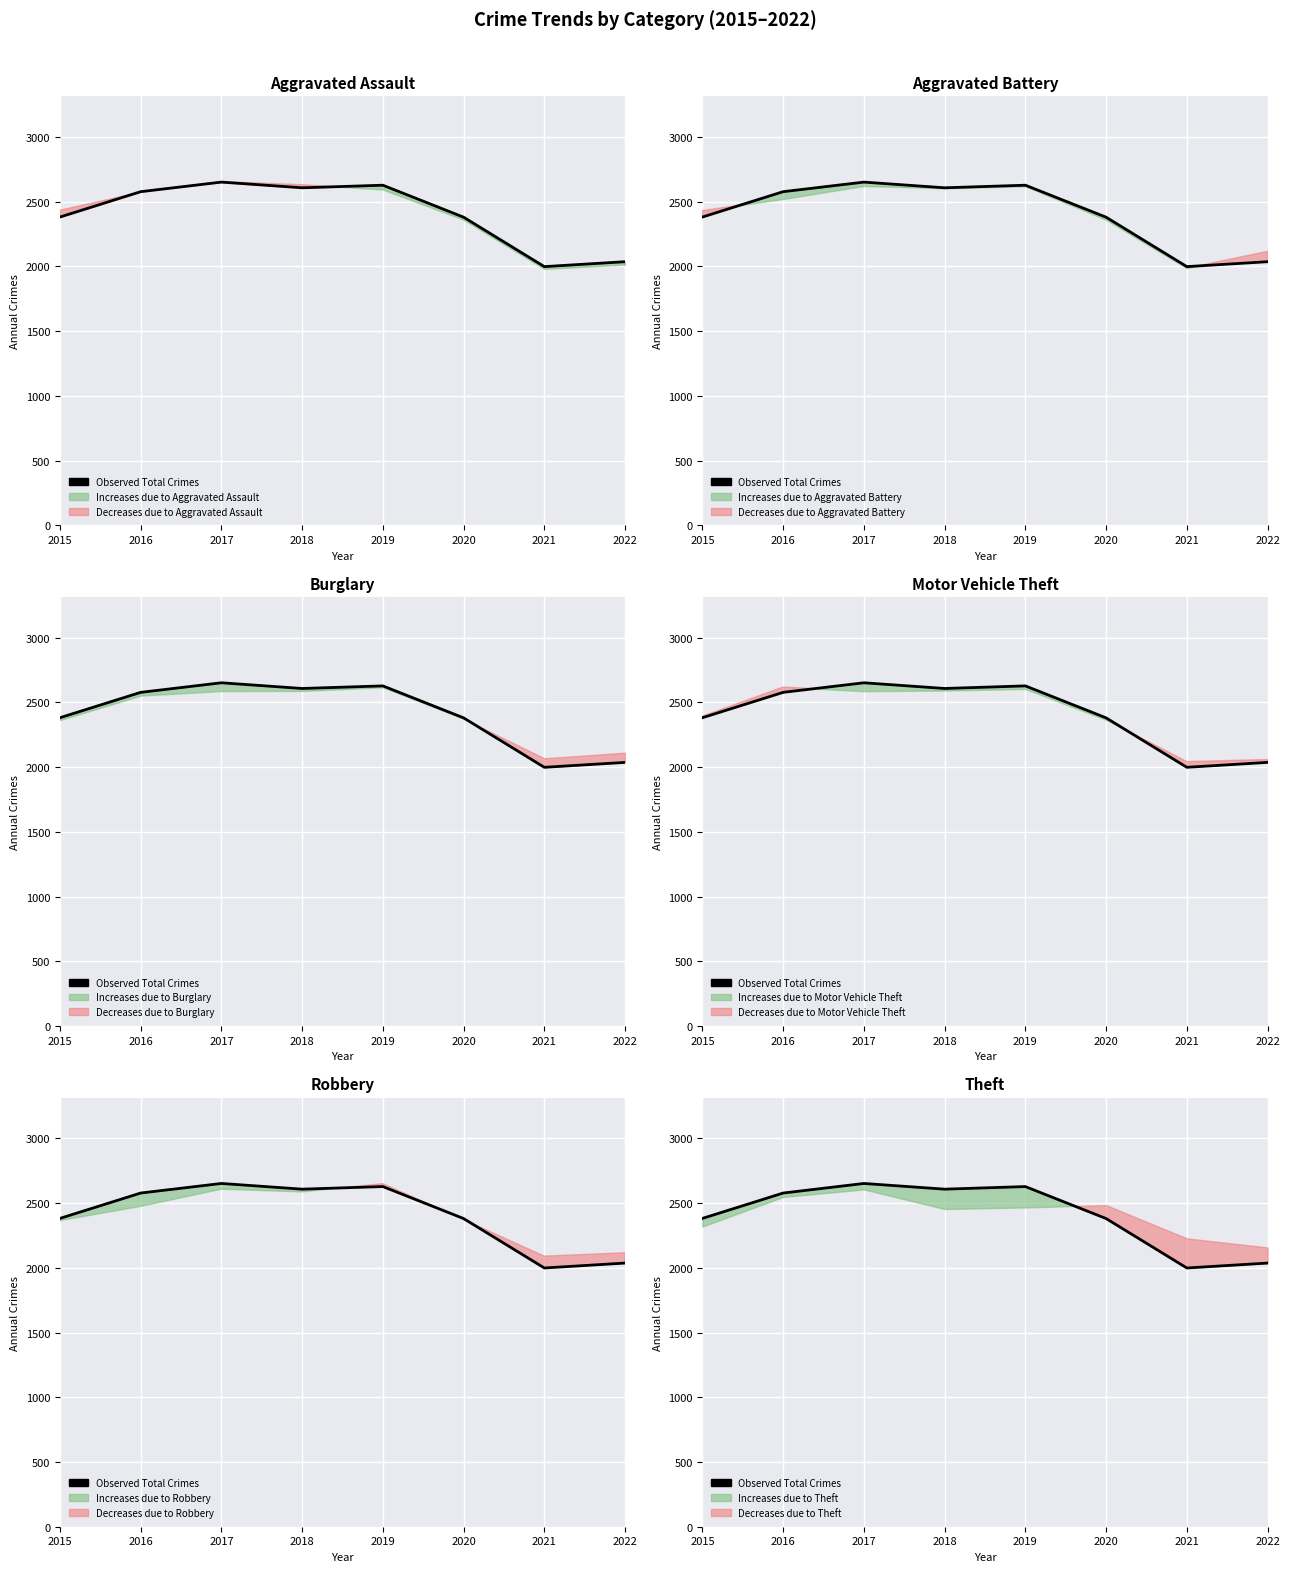

At which category does the data reach its first local peak?

2017